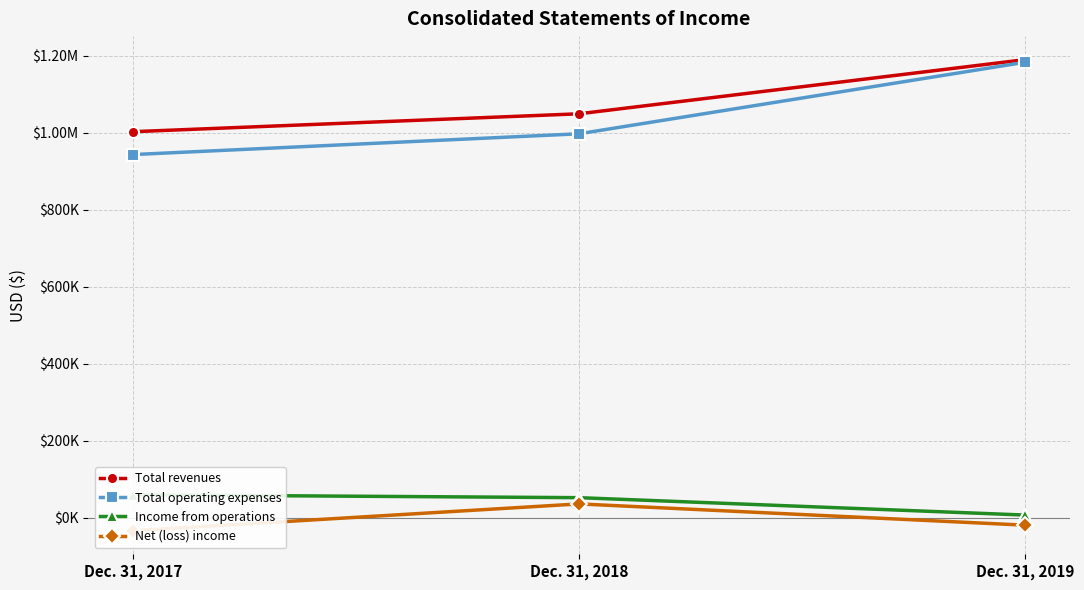

What value does the Total revenues series have at Dec. 31, 2018, to the nearest 10?

1048780